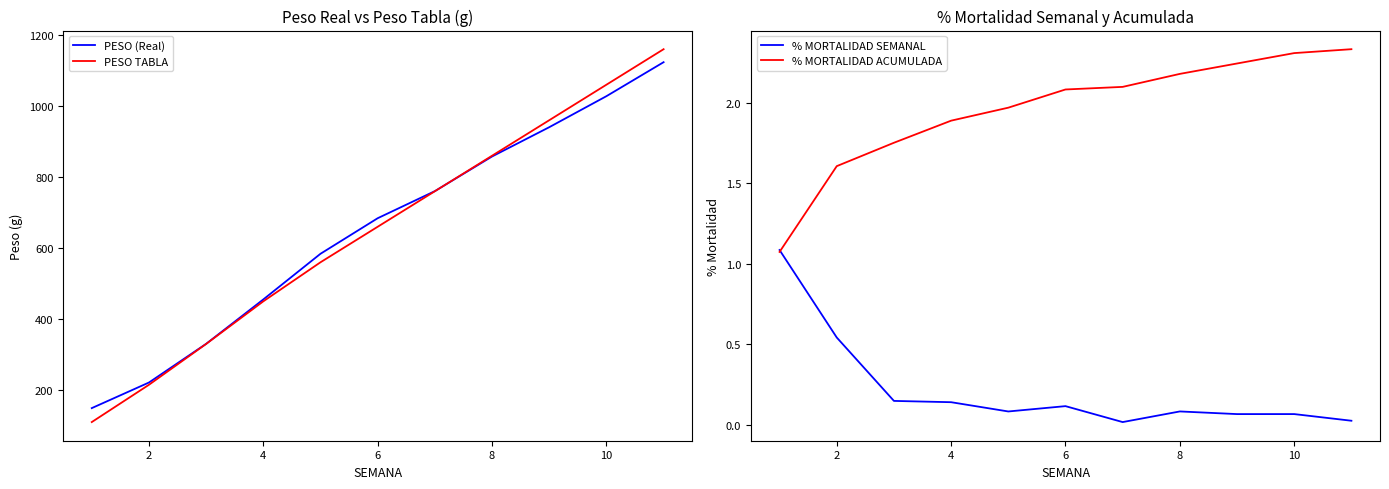

True or false: % MORTALIDAD SEMANAL and % MORTALIDAD ACUMULADA cross at least once.

True